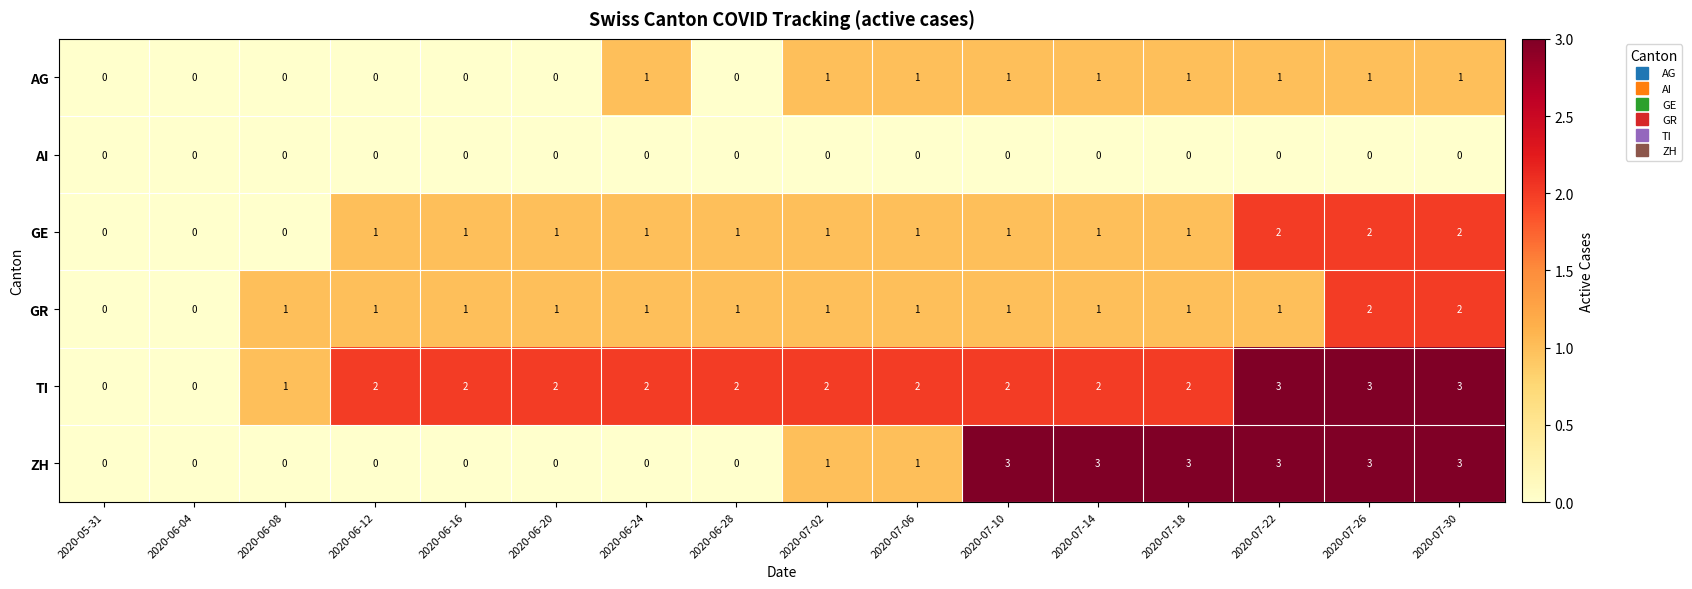

What is the difference between the highest and lowest values at 2020-07-18?

3